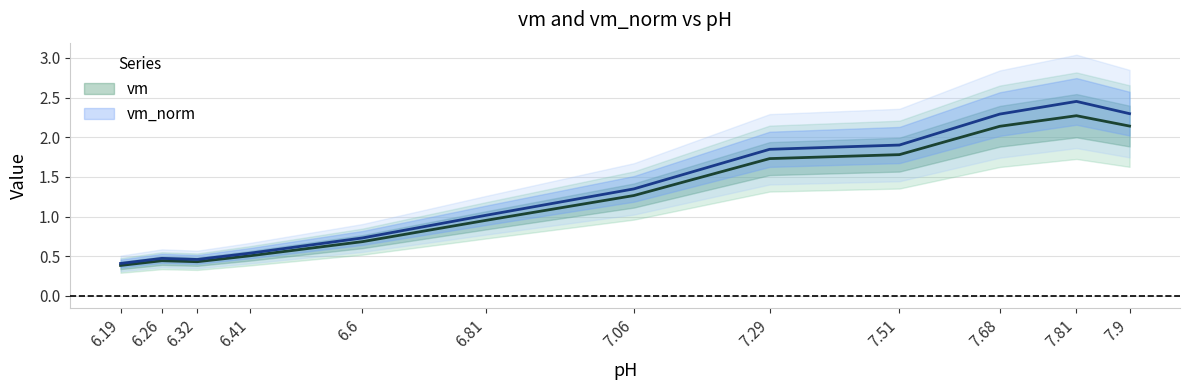

Reading right to left, transcribe all the data shown in this chart.

vm: 2.1	2.3	2.1	1.8	1.7	1.3	1.0	0.7	0.5	0.4	0.4	0.4
vm_norm: 2.3	2.5	2.3	1.9	1.8	1.3	1.0	0.7	0.5	0.5	0.5	0.4